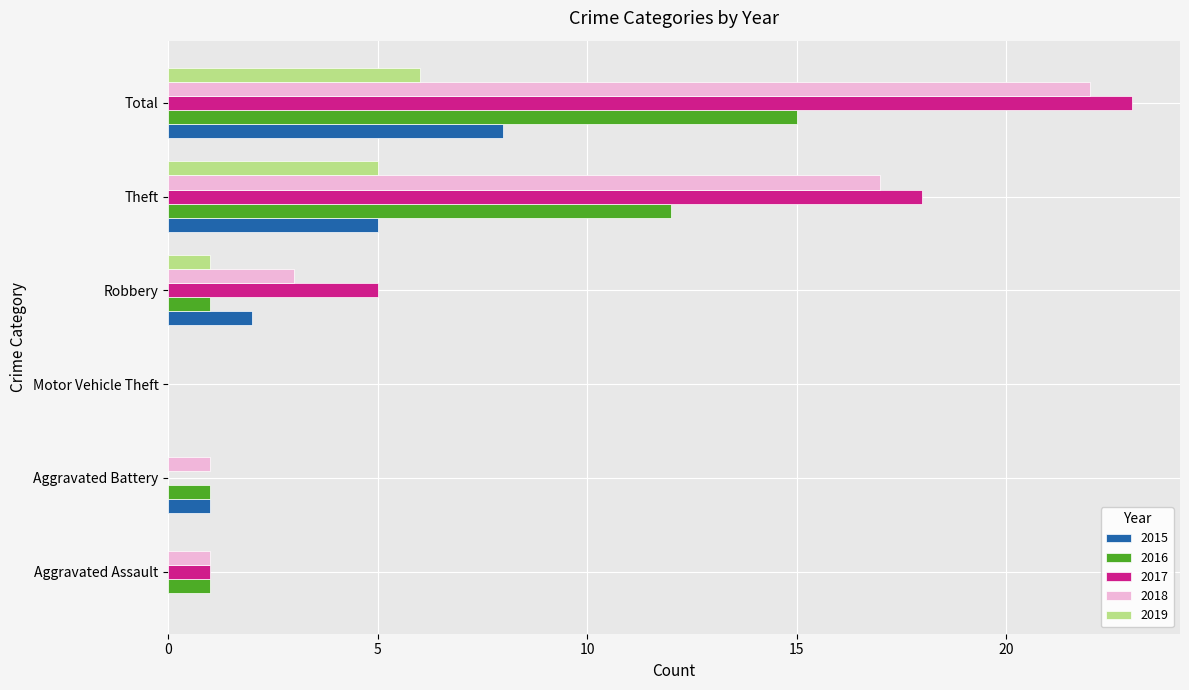

Is the value of 2019 at Aggravated Assault greater than the value of 2018 at Robbery?

No